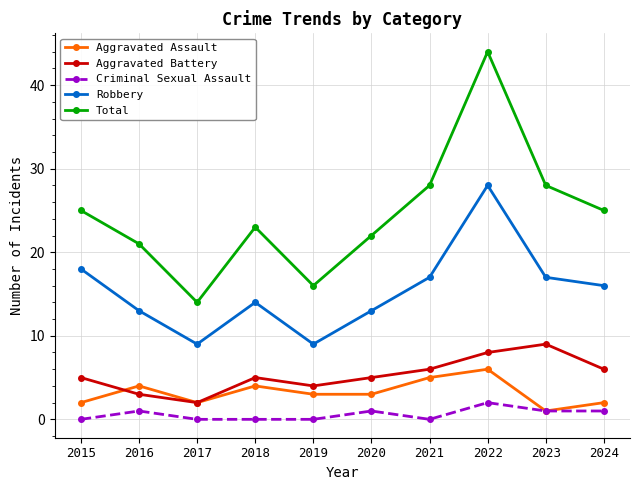

True or false: Criminal Sexual Assault and Aggravated Battery cross at least once.

False